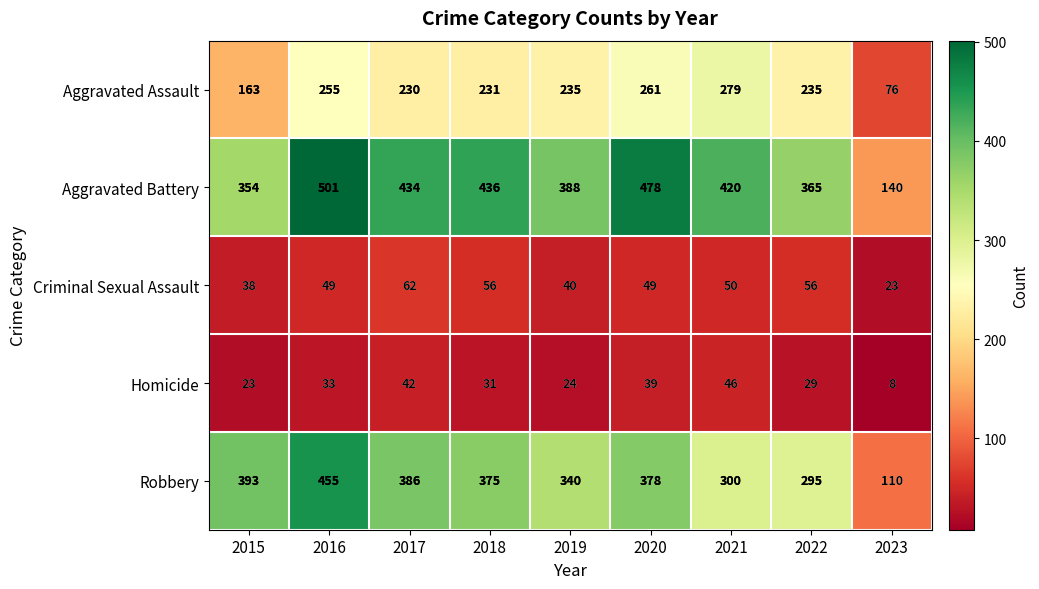

Which category has the lowest value in the Criminal Sexual Assault series?

2023